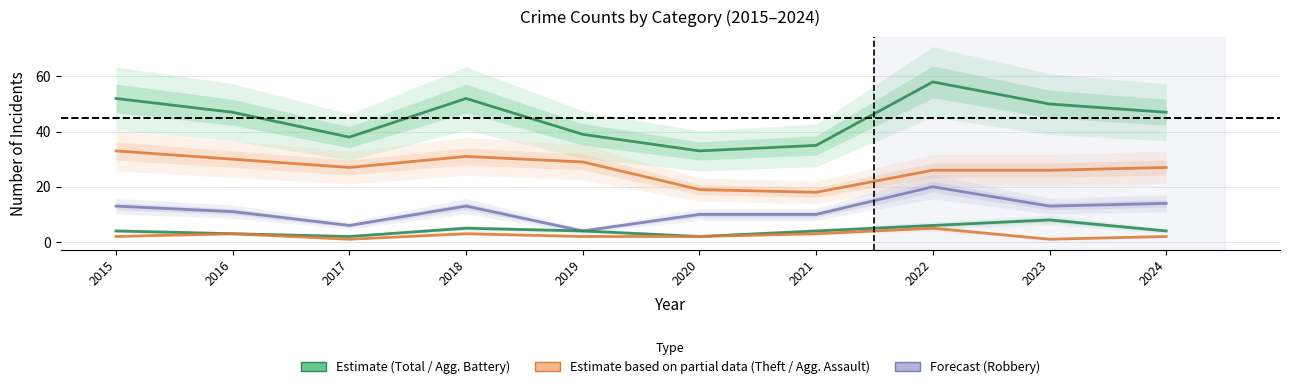

True or false: Aggravated Battery and Aggravated Assault cross at least once.

False